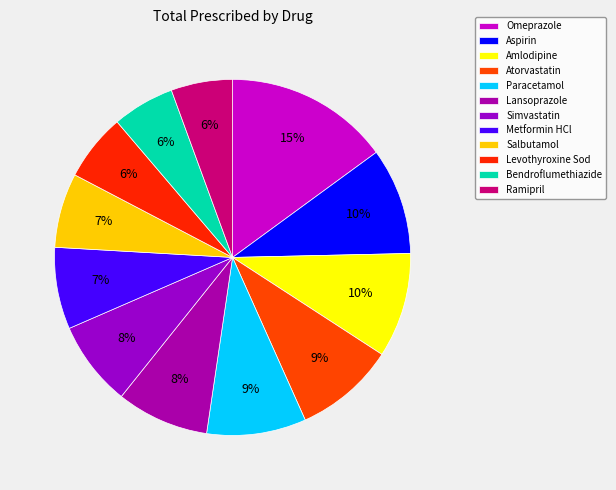

Count the number of slices in the pie.

12